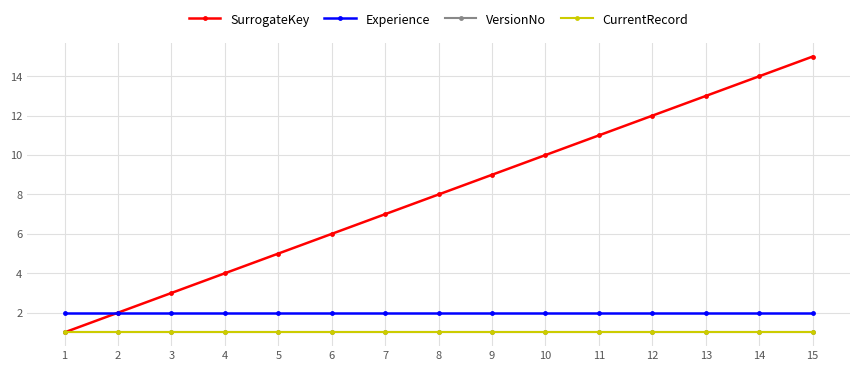

What is the sum of the Experience values at 3 and 7?

4